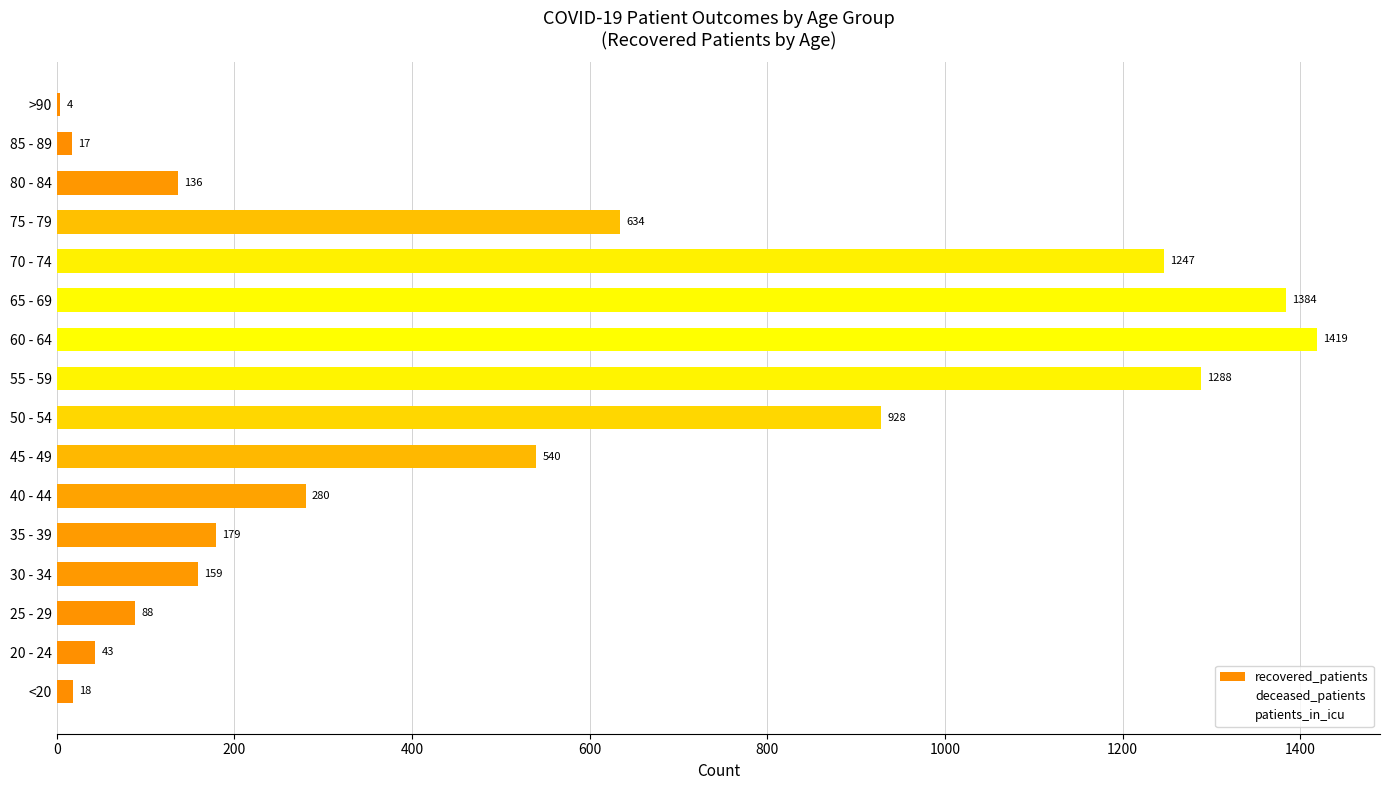

How many categories are shown in the chart?

16